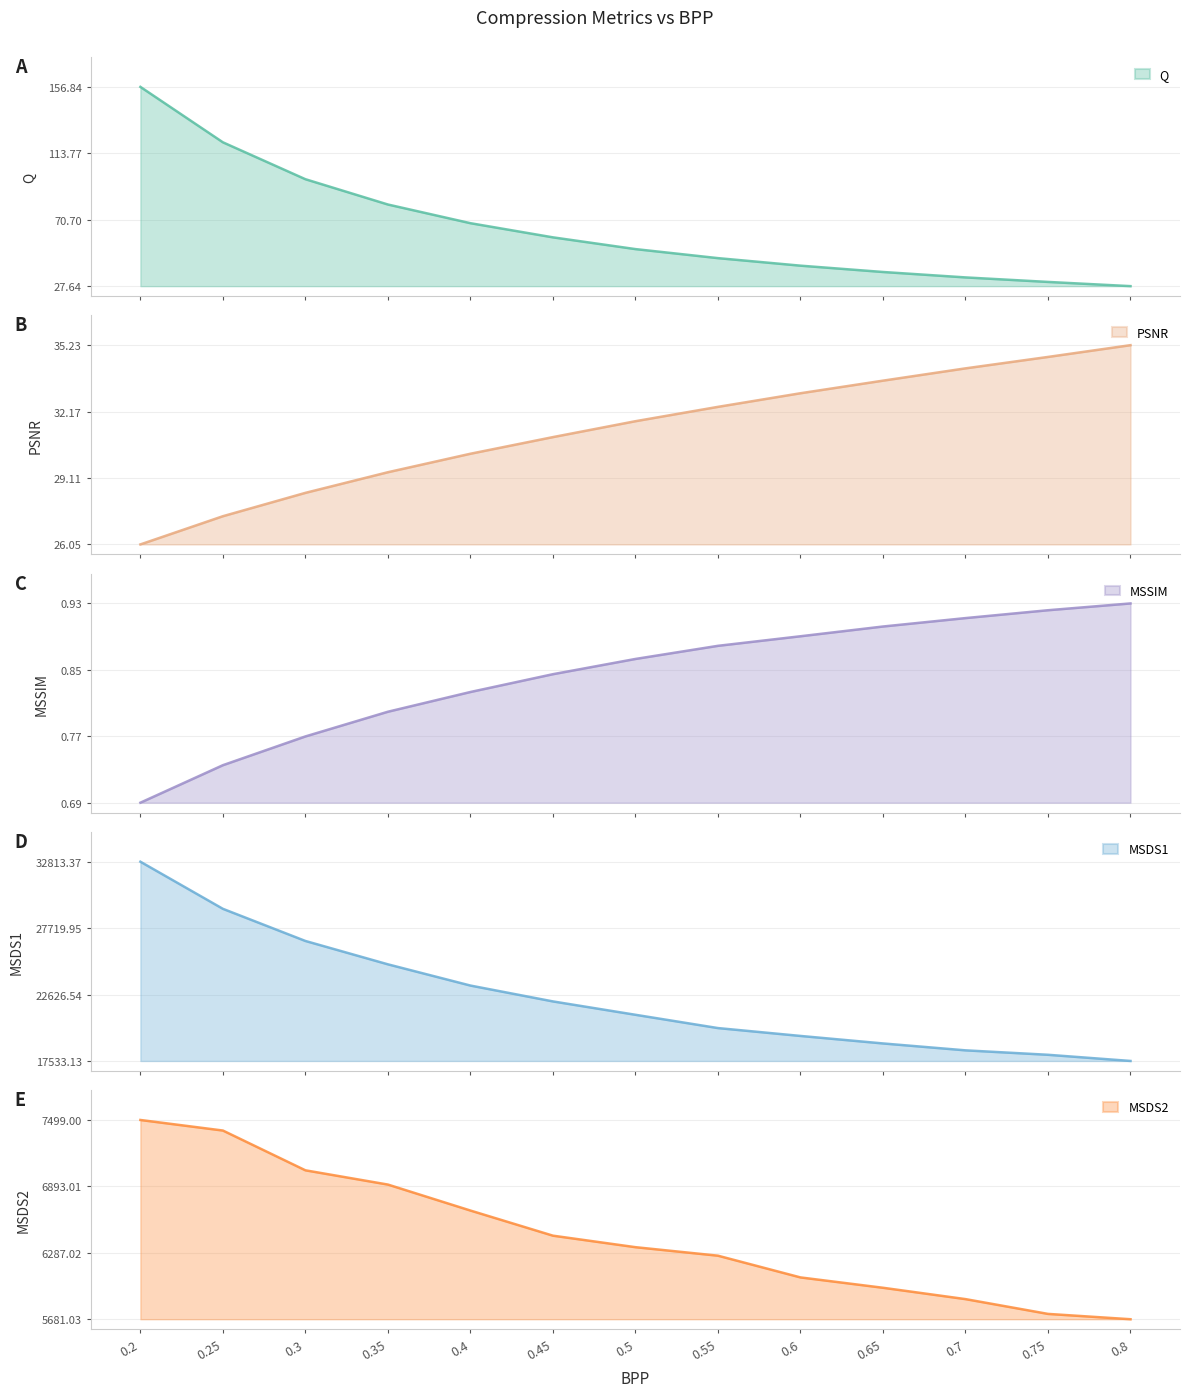

At which label is MSSIM closest to 0?

0.2